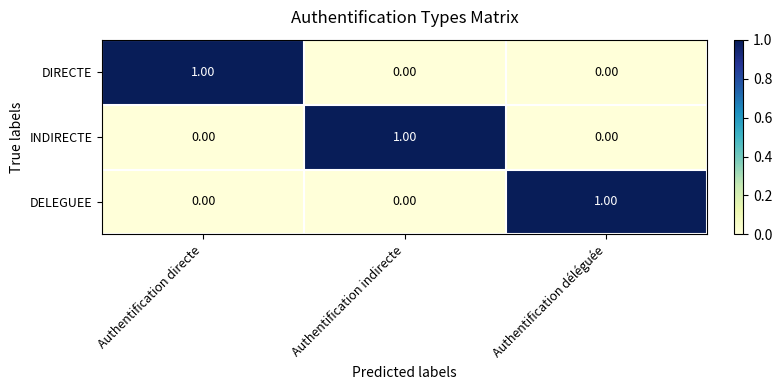

Which category has the highest value in the INDIRECTE series?

Authentification indirecte